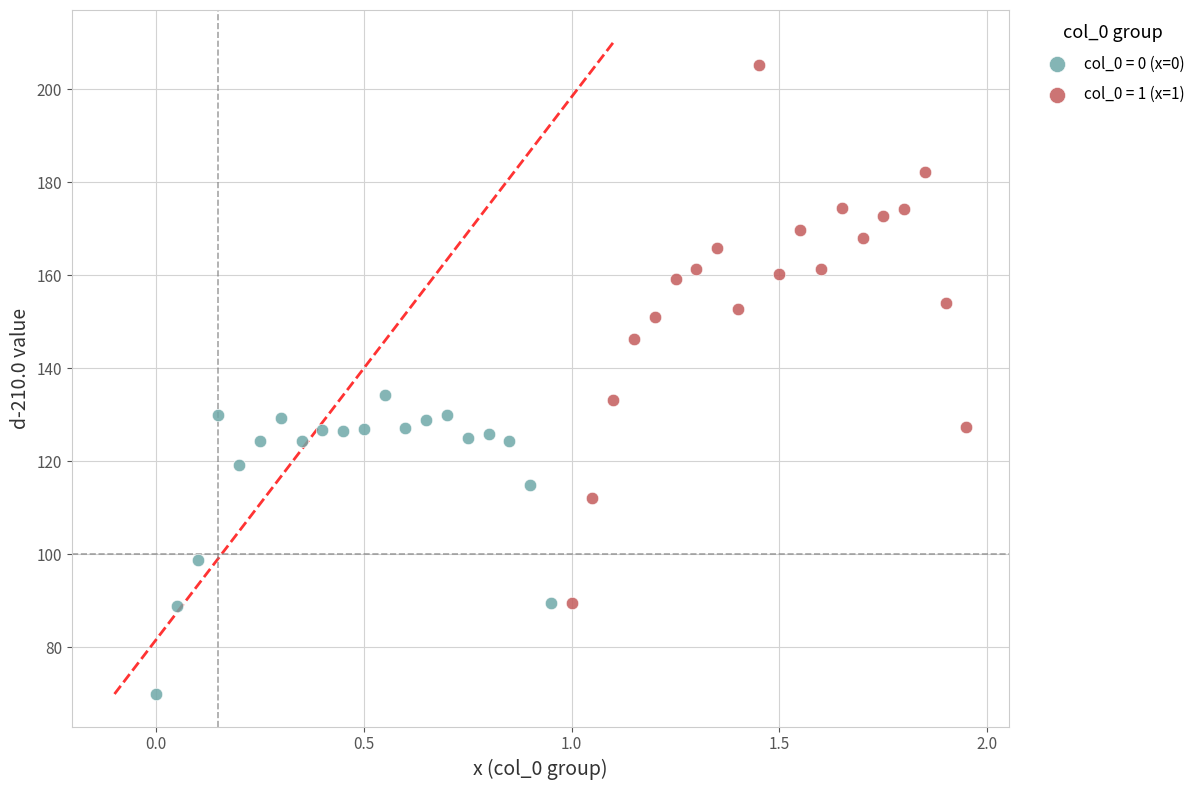

Which series reaches the minimum Y coordinate?

col_0 = 0 (x=0)